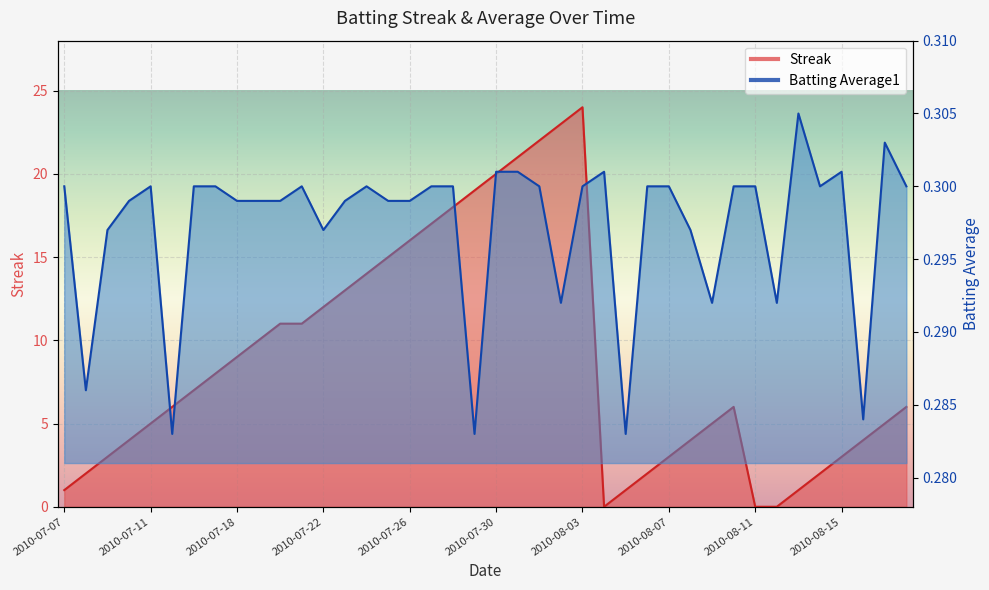

What is the label of the 31st point from the left?

2010-08-09